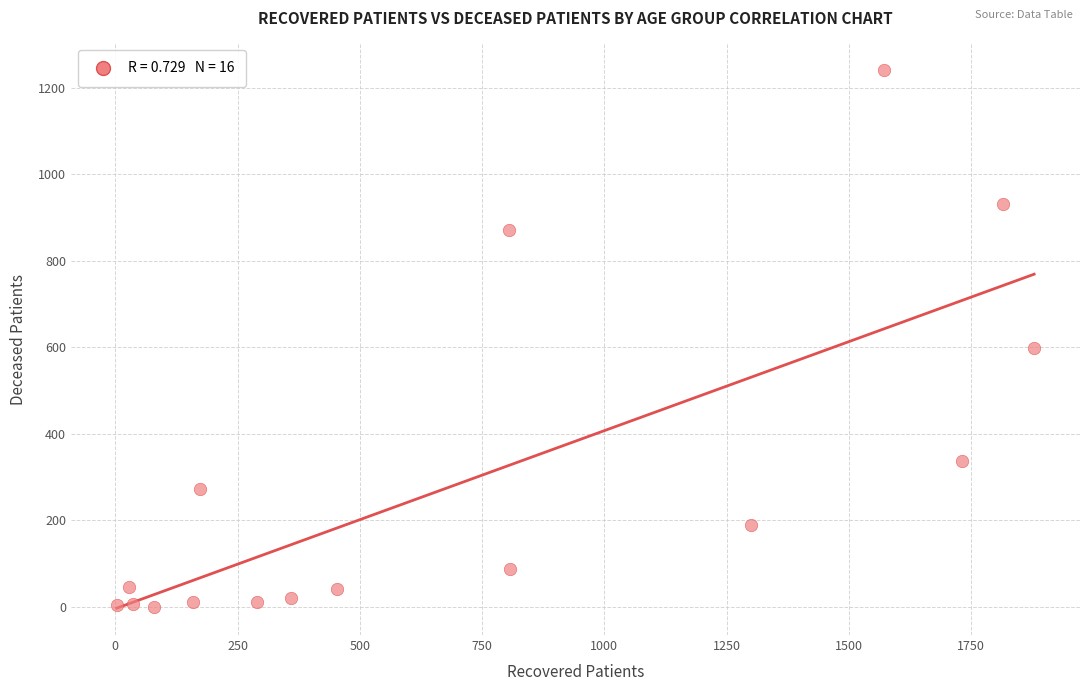

What Y value in the scatter plot is closest to 620?

598